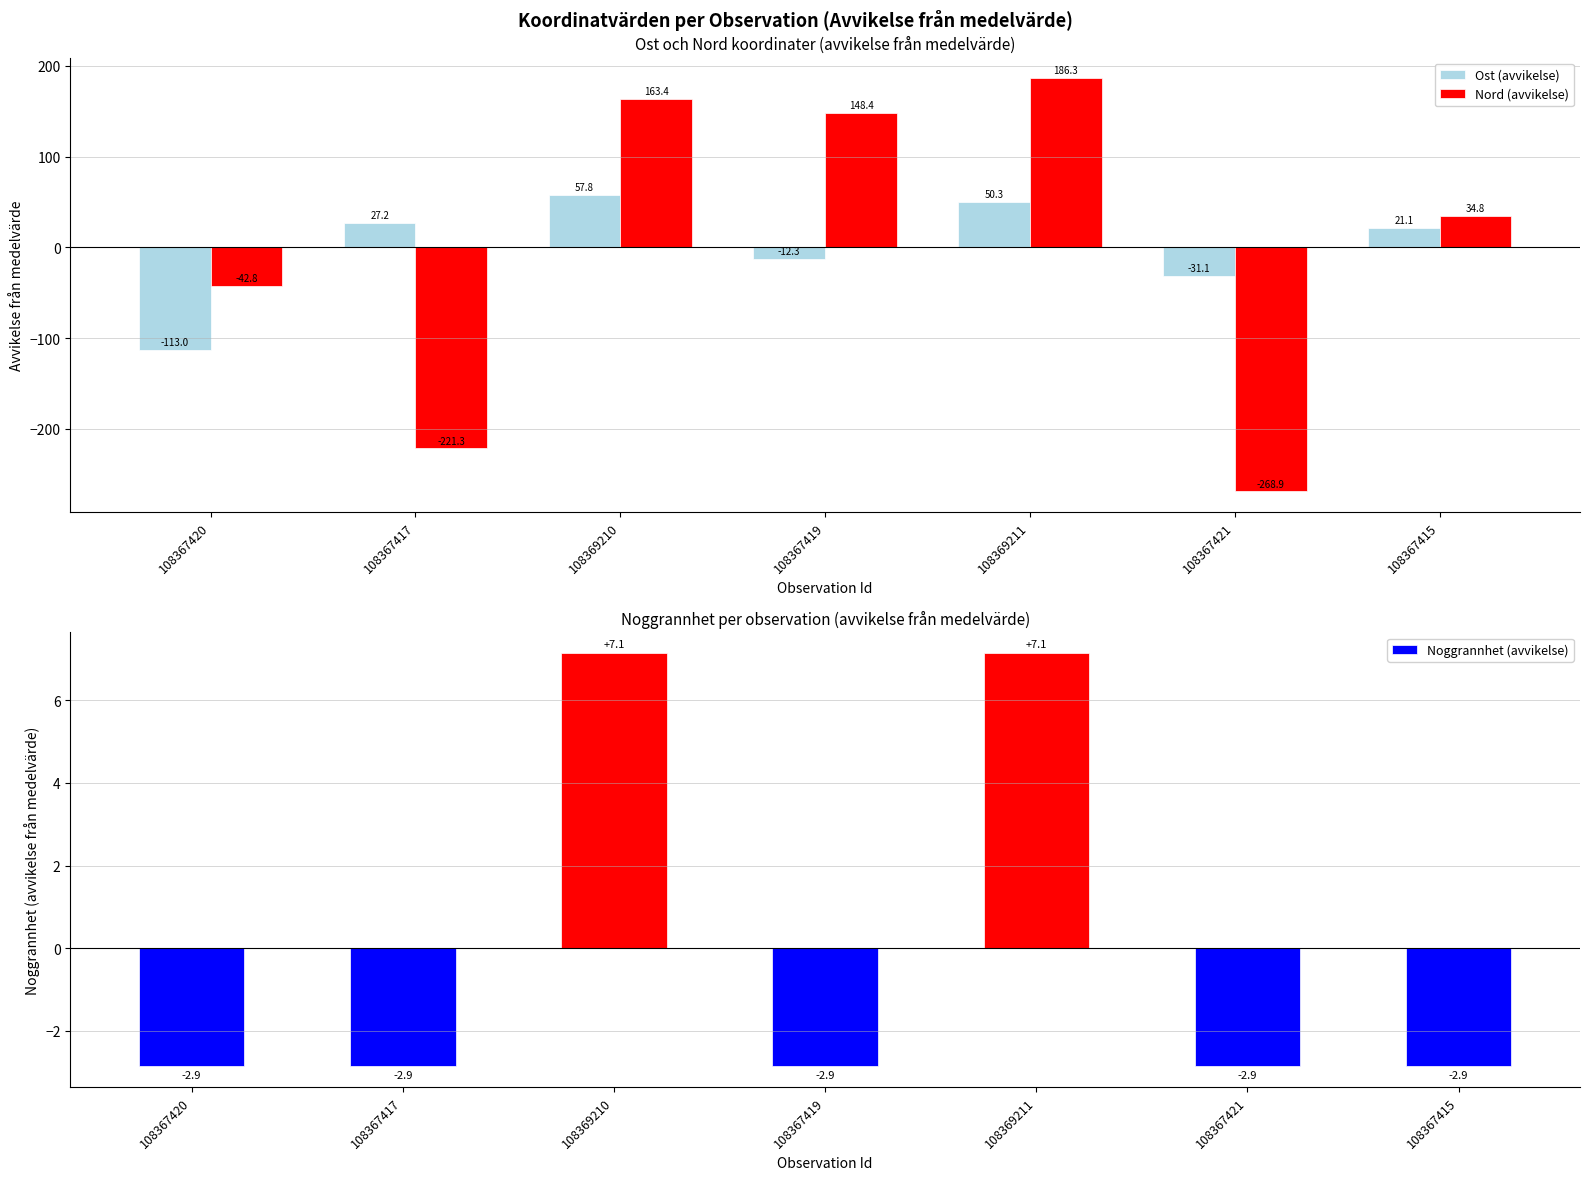

What position from the right is 108367417?

6